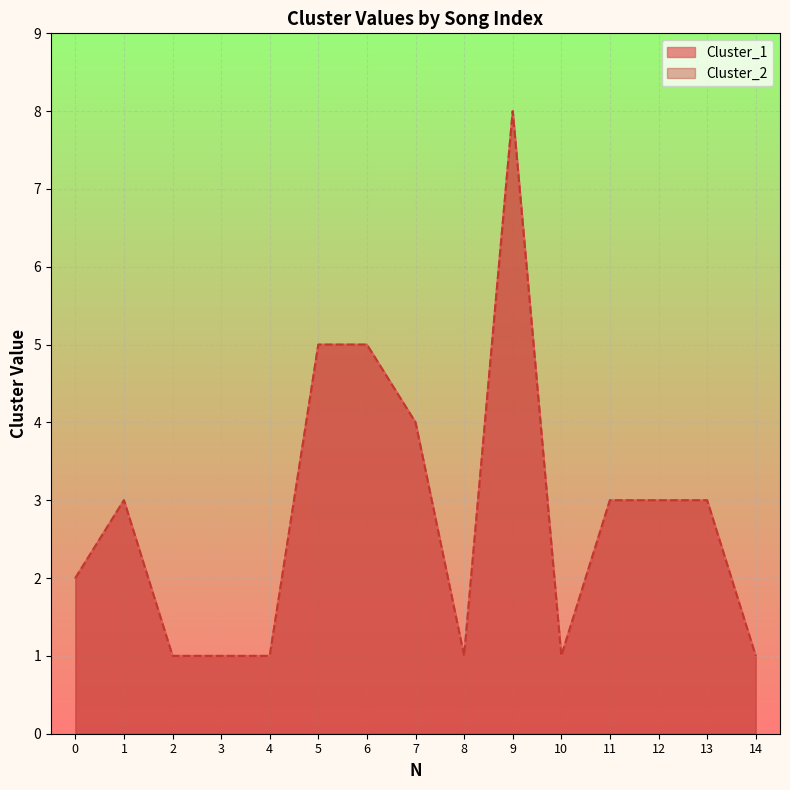

True or false: Cluster_2 and Cluster_1 cross at least once.

False